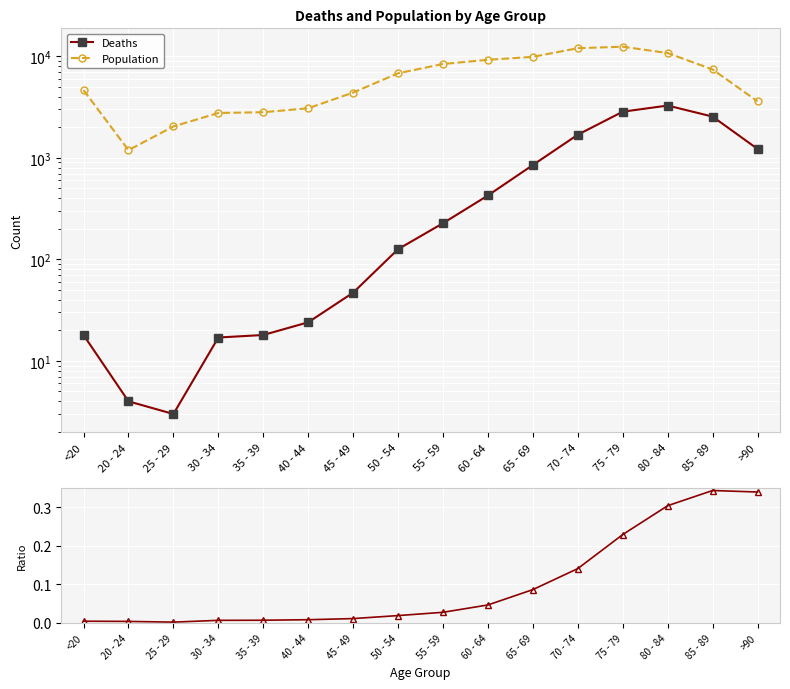

The value of Deaths/Population at 35 - 39 is 0.0. True or false?

True